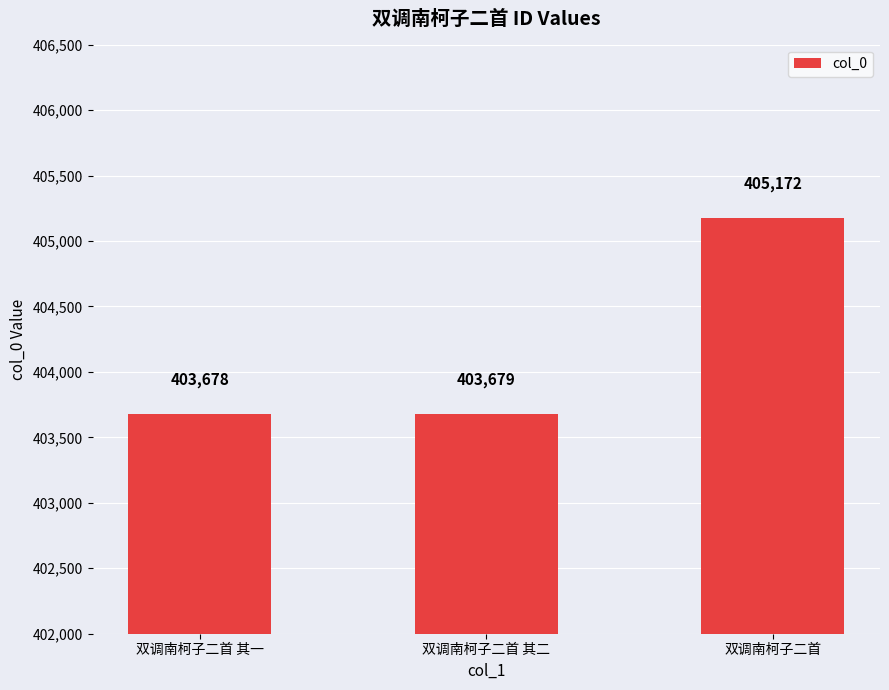

Which category has the highest value across all series?

双调南柯子二首